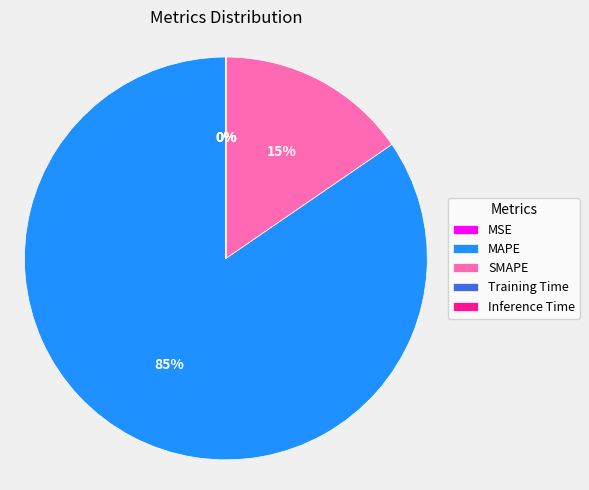

Between MAPE and SMAPE, which is larger?

MAPE